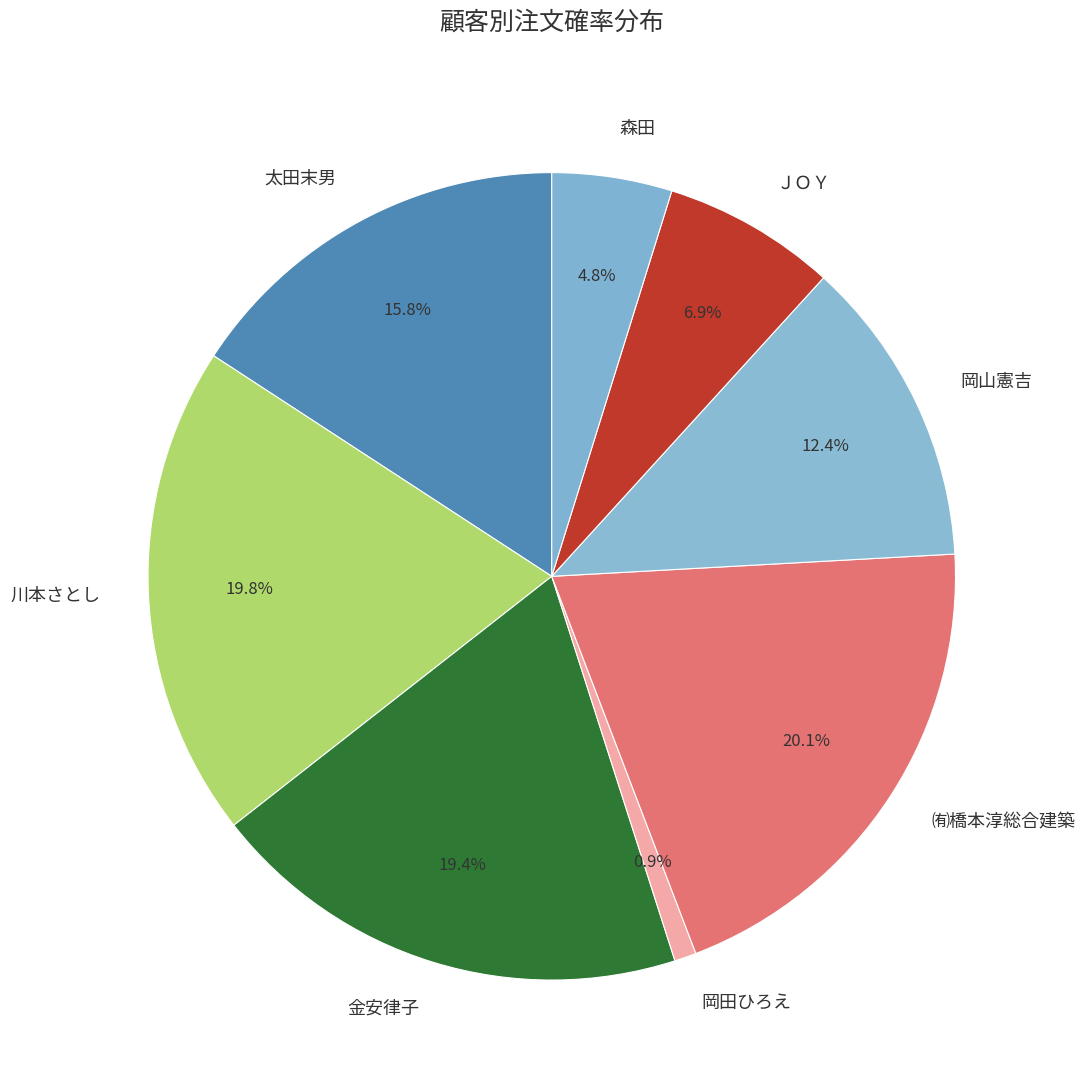

Is there any slice that represents more than half of the pie?

No